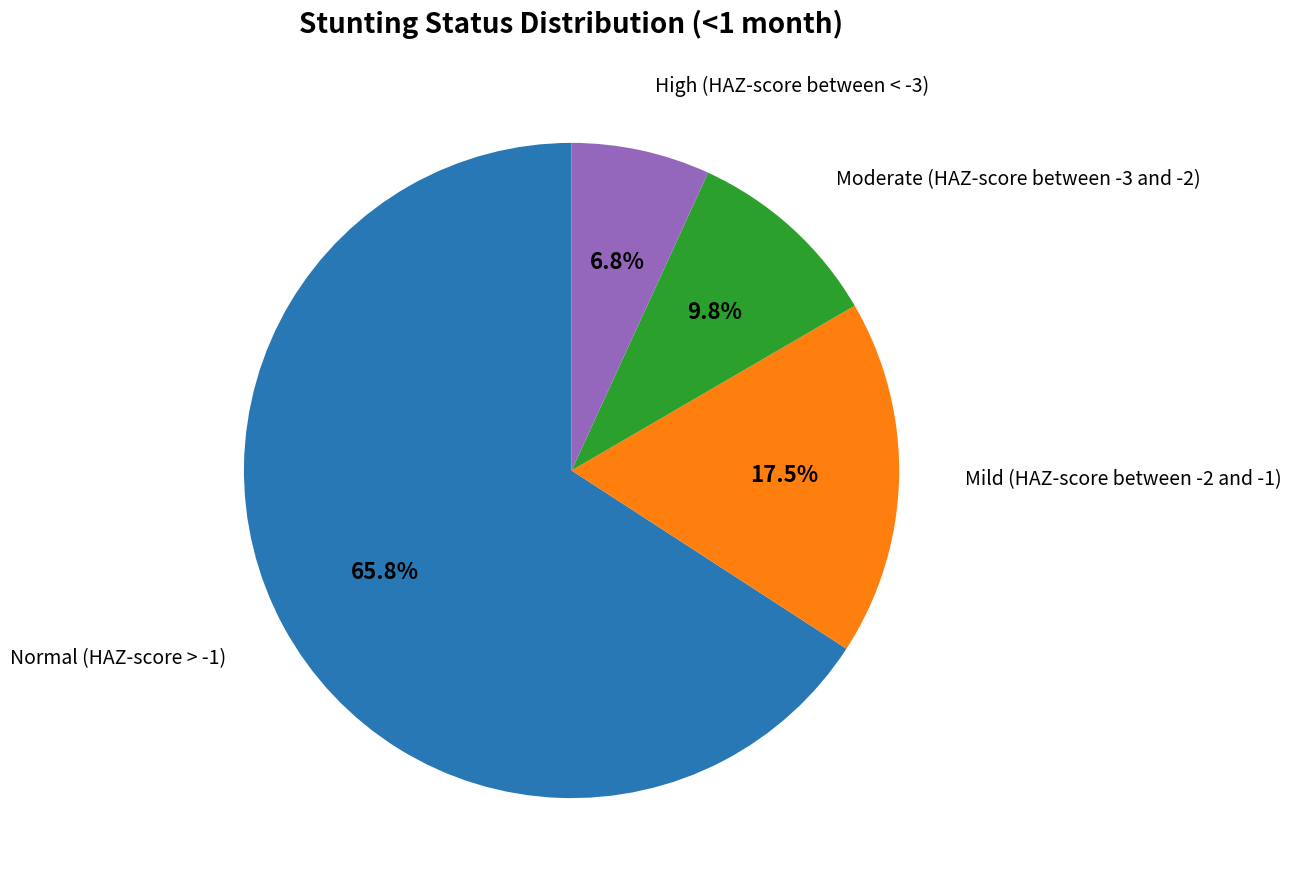

Is there any slice that represents more than half of the pie?

Yes